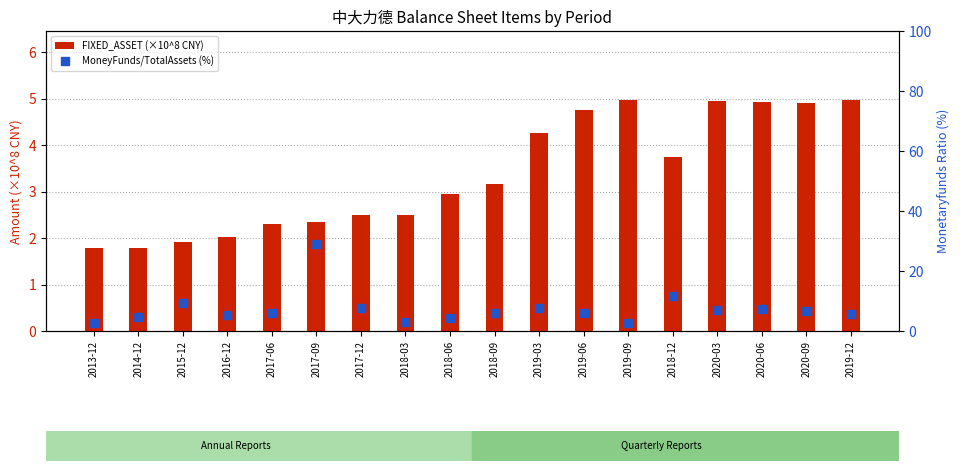

What value does the MoneyFunds/TotalAssets (%) series have at 2016-12?

5.5